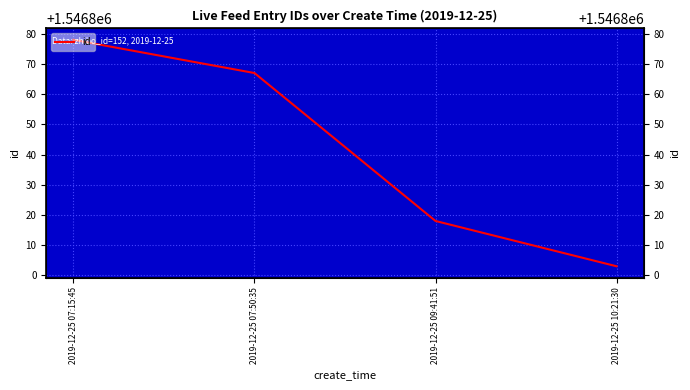

The chart shows a value of 574286 at 2019-12-25 10:21:30. True or false?

False